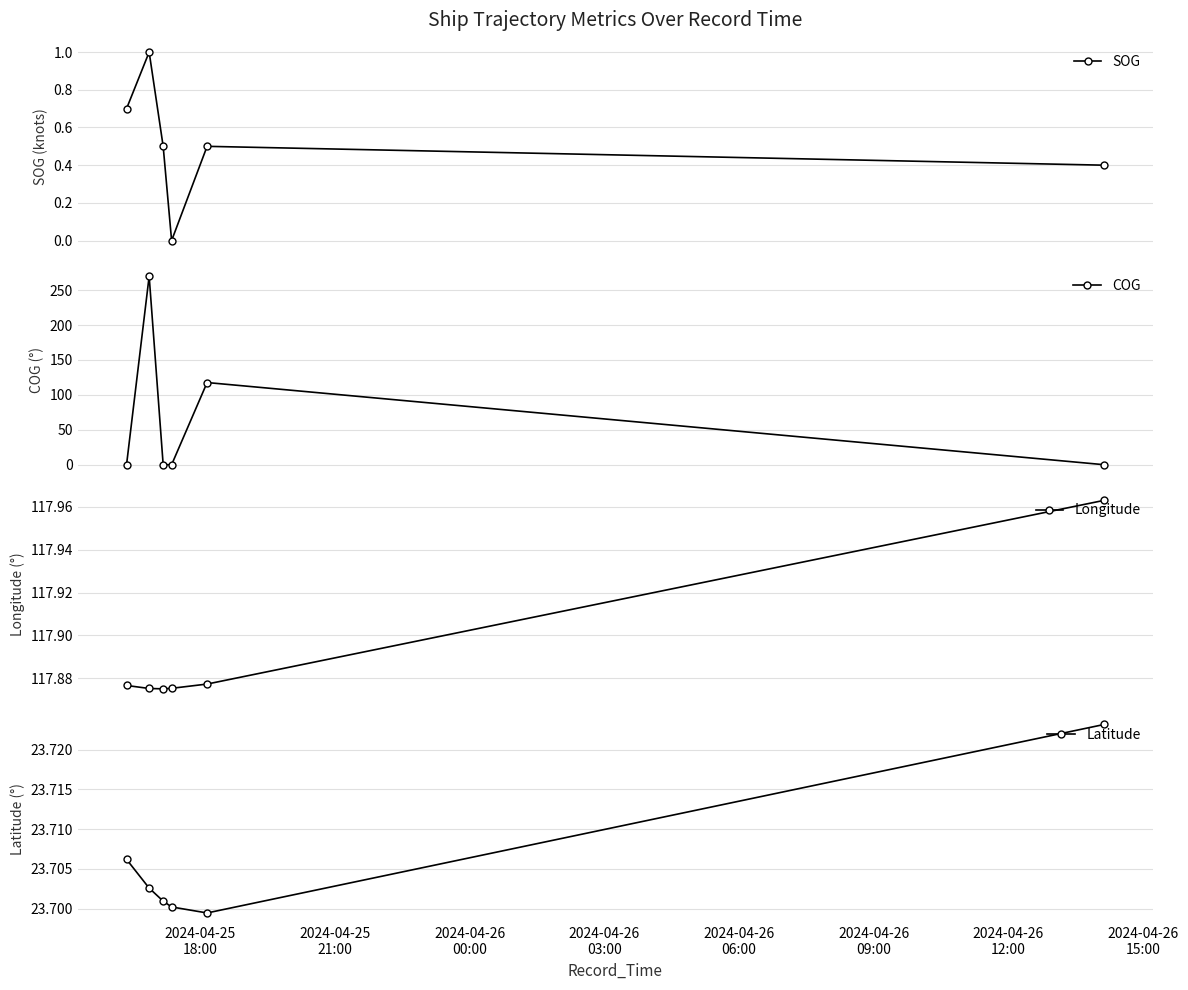

What is the sum of all Latitude values?

142.2